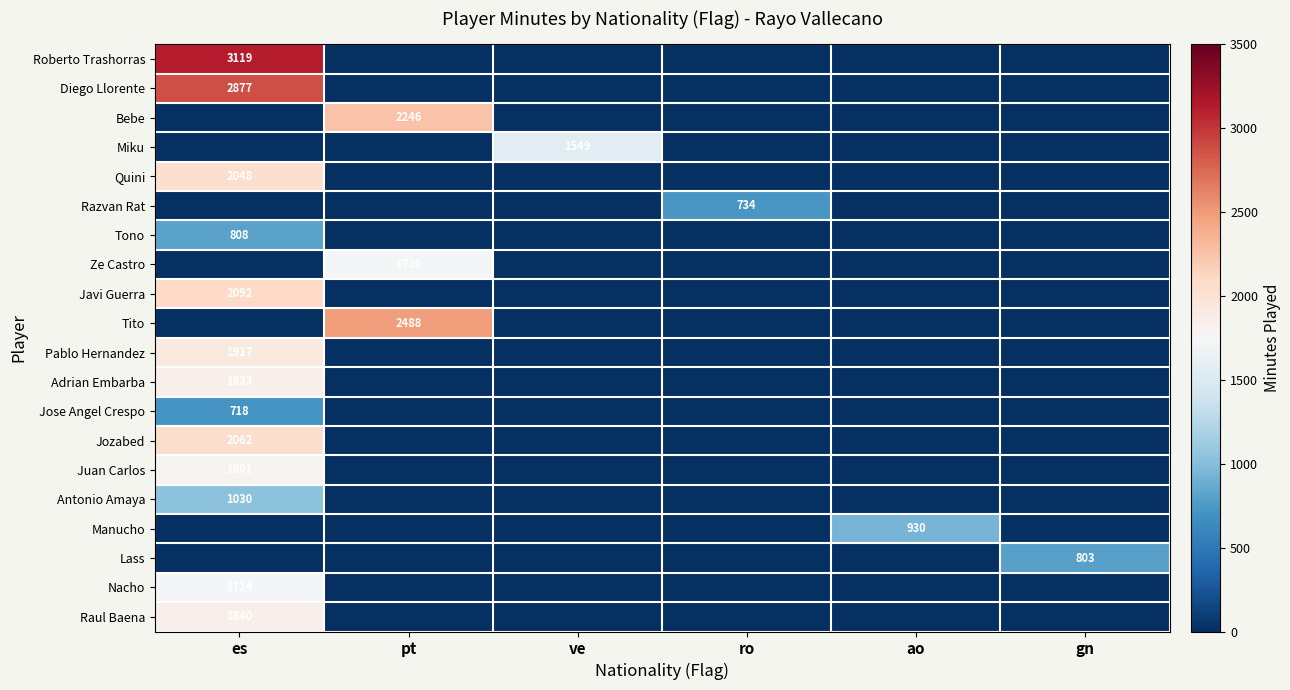

True or false: Adrian Embarba has a value of -1076 at pt.

False